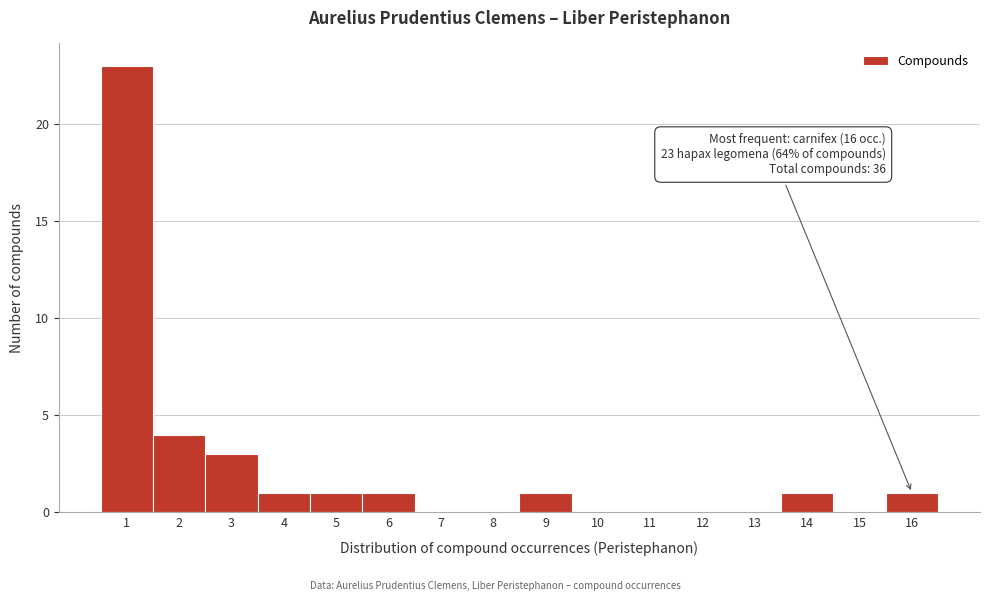

Which range on the x-axis has the tallest bar?

0.5 to 1.5